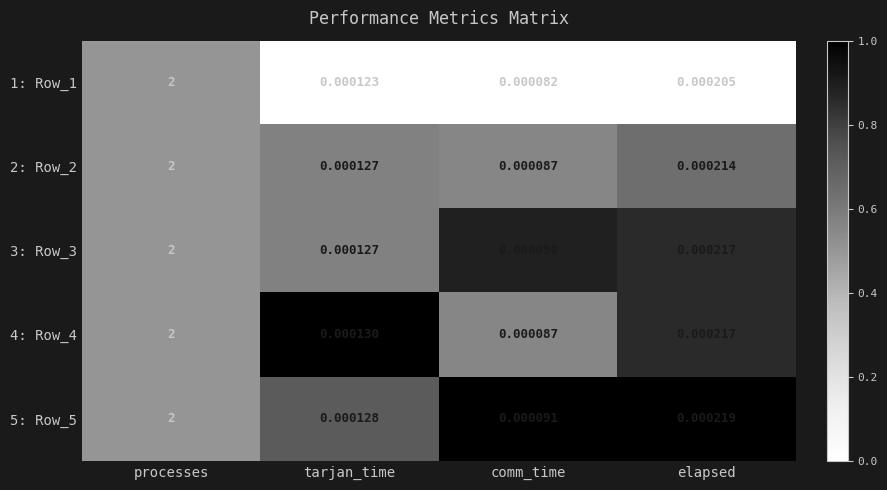

List the labels in order of 3: Row_3 value, largest first.

processes, elapsed, tarjan_time, comm_time